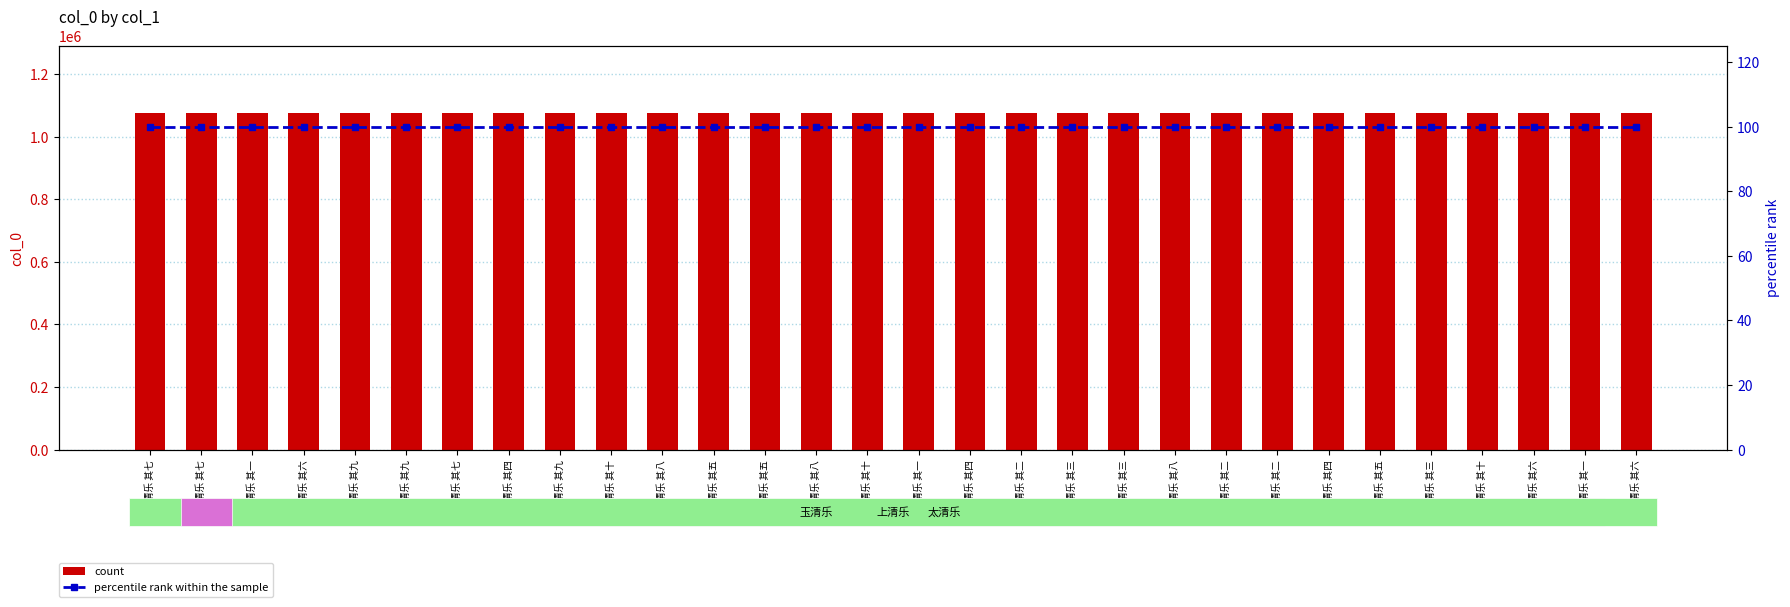

What is the total value across all series at 玉清乐 其一?

1074610